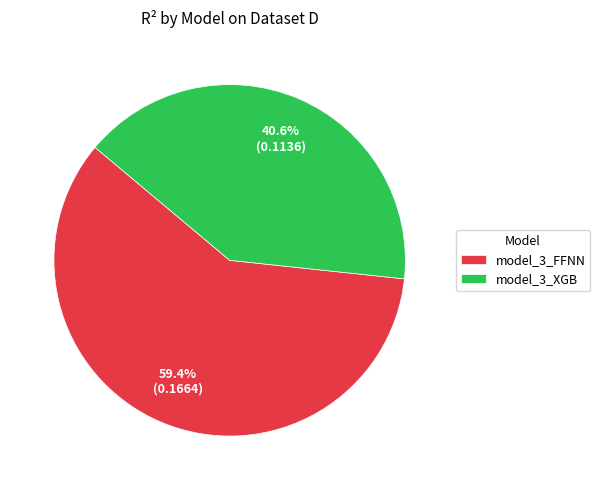

To the nearest percent, what is the combined percentage of model_3_FFNN and model_3_XGB?

100%